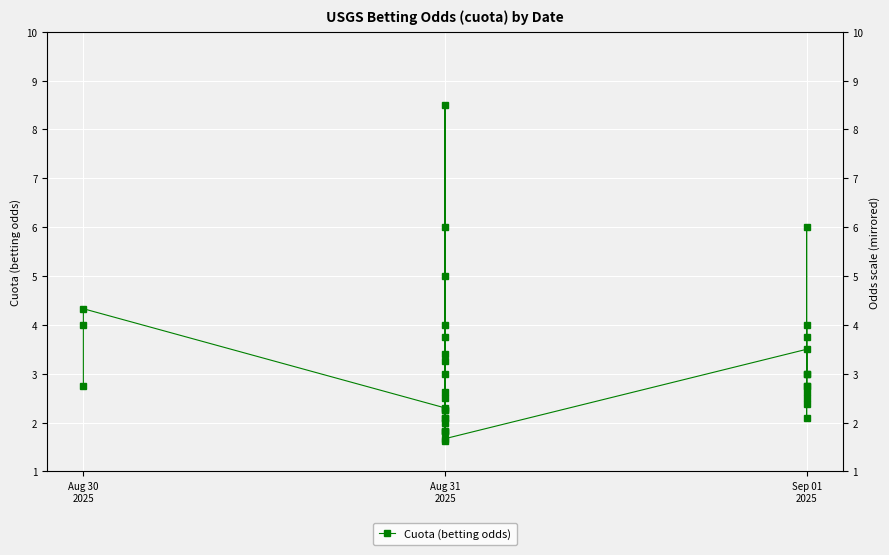

What is the change in value from 14 to 22?

+1.3